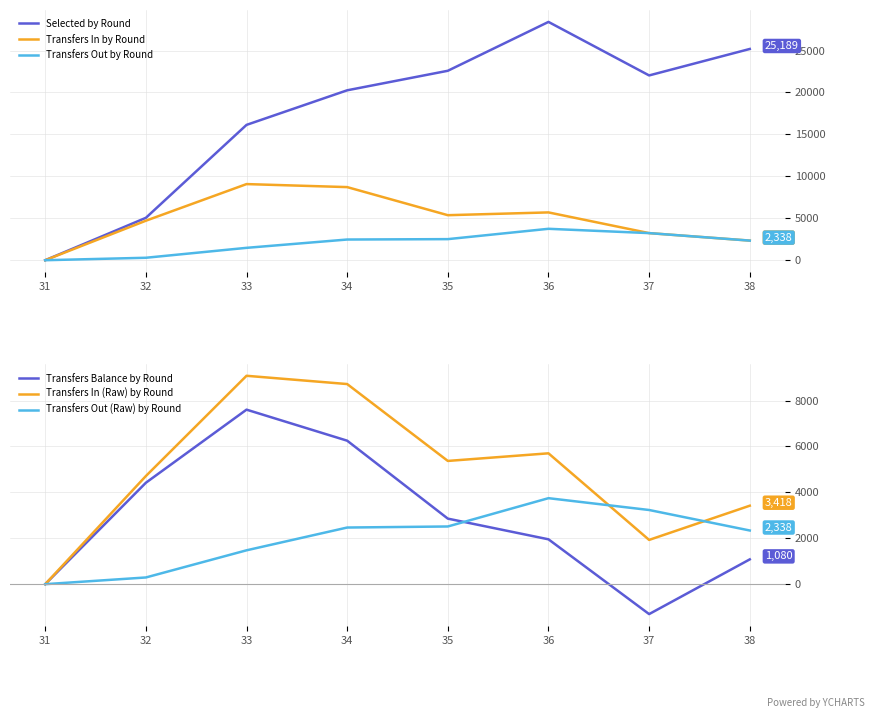

Does the chart have visible grid lines?

Yes